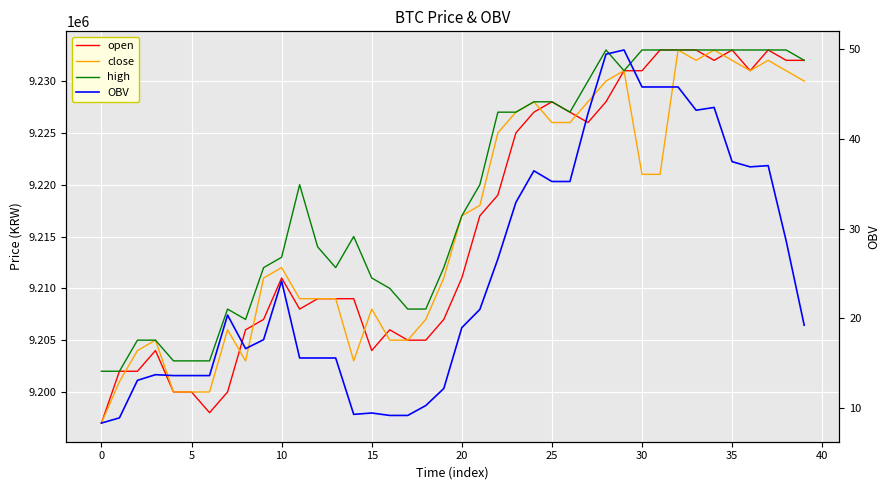

At how many categories does at least one series exceed 5389320?

40